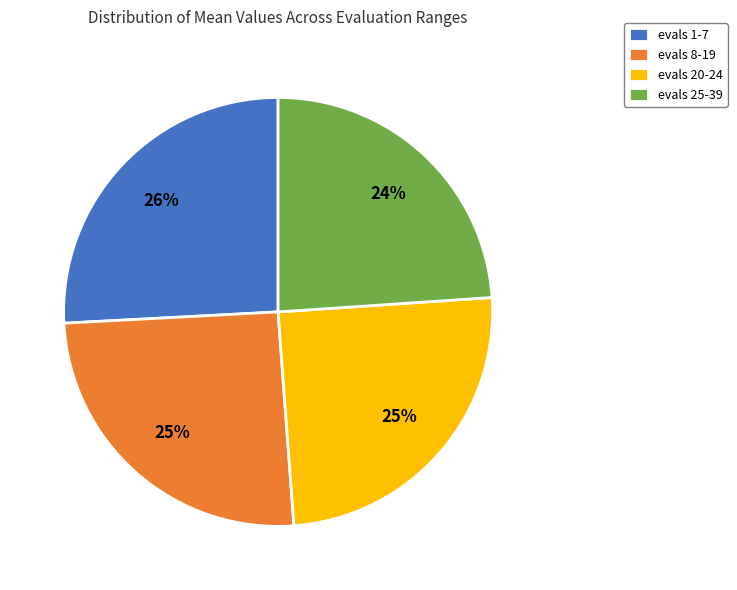

Between evals 20-24 and evals 1-7, which is larger?

evals 1-7